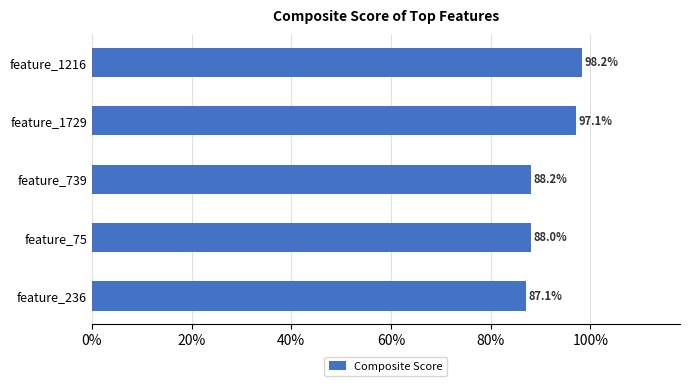

What is the smallest value displayed?

0.9